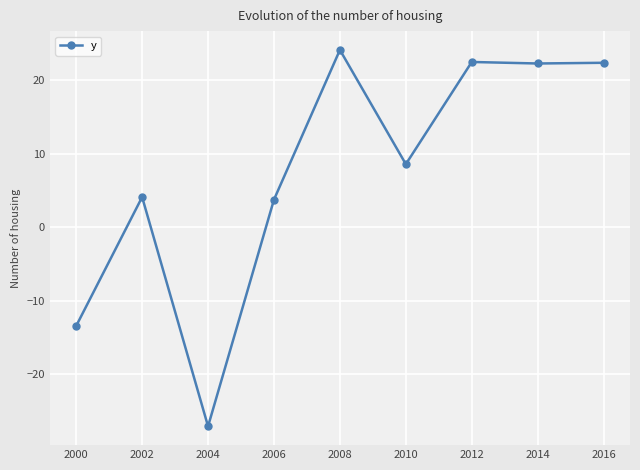

The value at 2014 is 22.2. True or false?

True